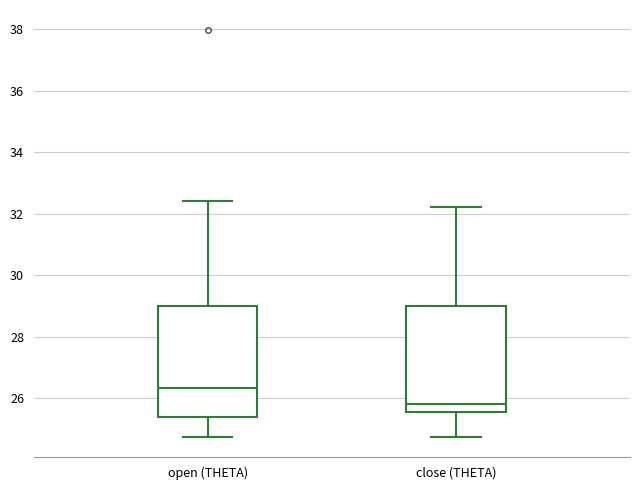

Which box's median line is the highest?

open (THETA)